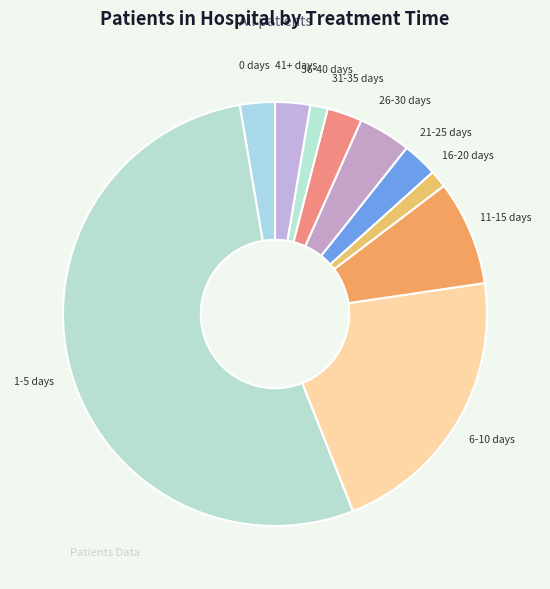

Count the number of slices in the pie.

10